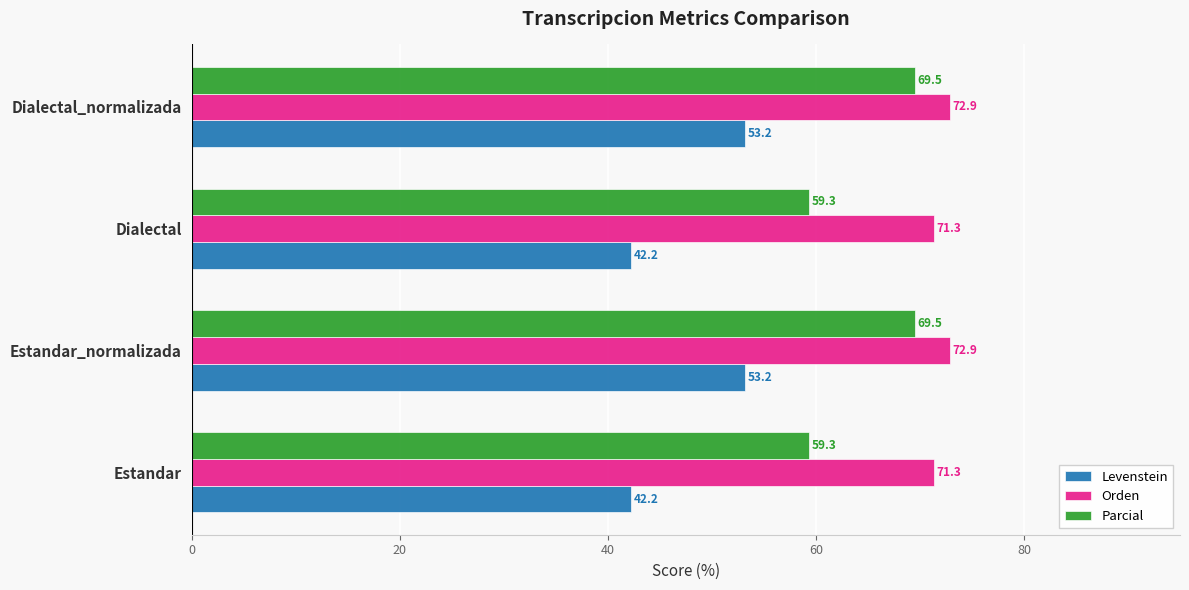

The value of Parcial at Estandar_normalizada is 69.5. True or false?

True